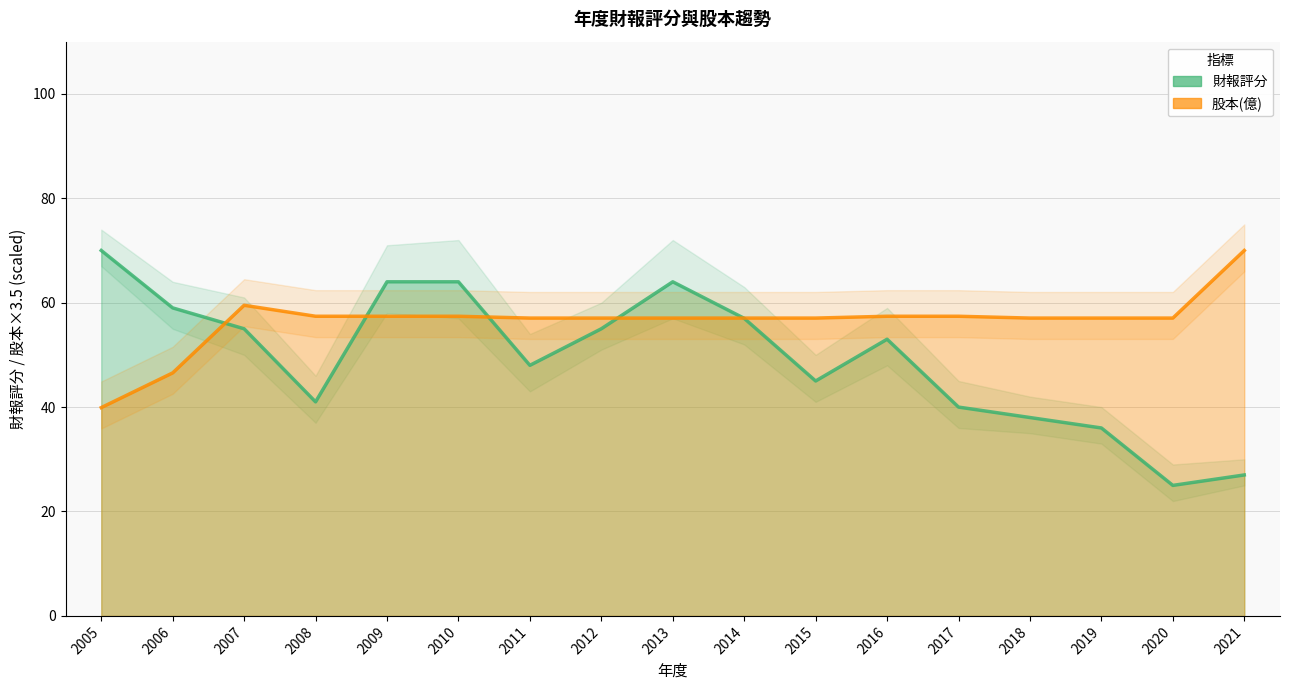

After their last crossing, which series has the higher values: 財報評分 or 股本(億)?

股本(億)